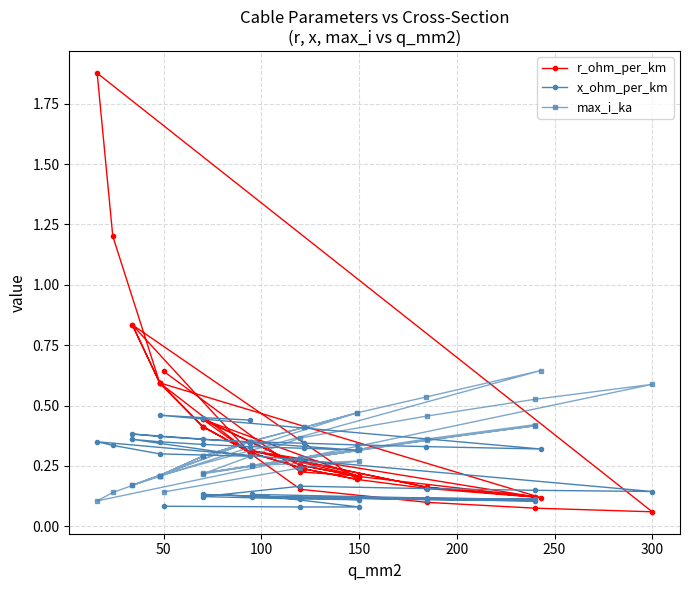

What is the greatest value displayed?

1.9